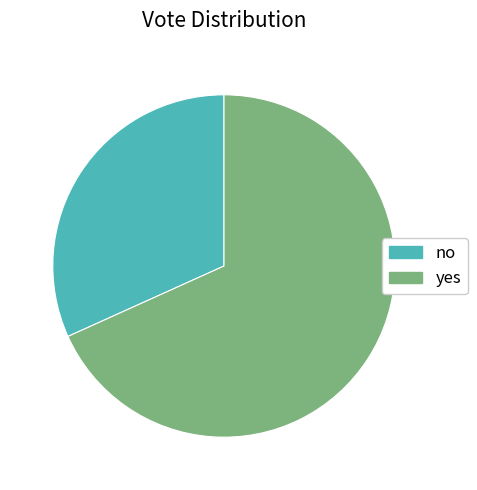

Is the sum of yes and no greater than half?

Yes